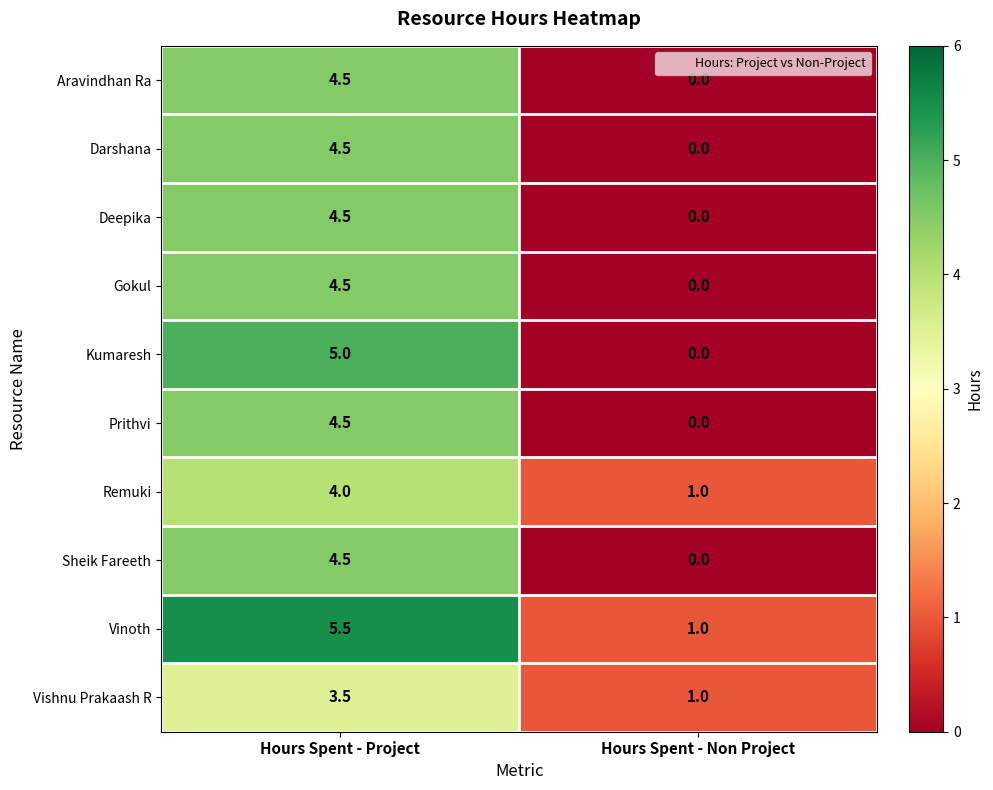

How many values in the Vinoth series exceed 5?

1